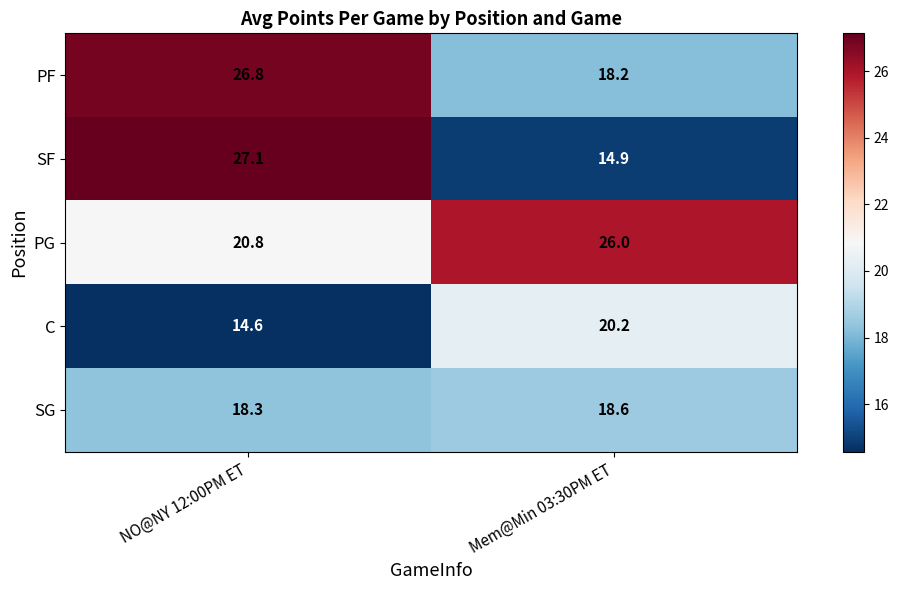

The PF series shows 18.2 at Mem@Min 03:30PM ET. True or false?

True